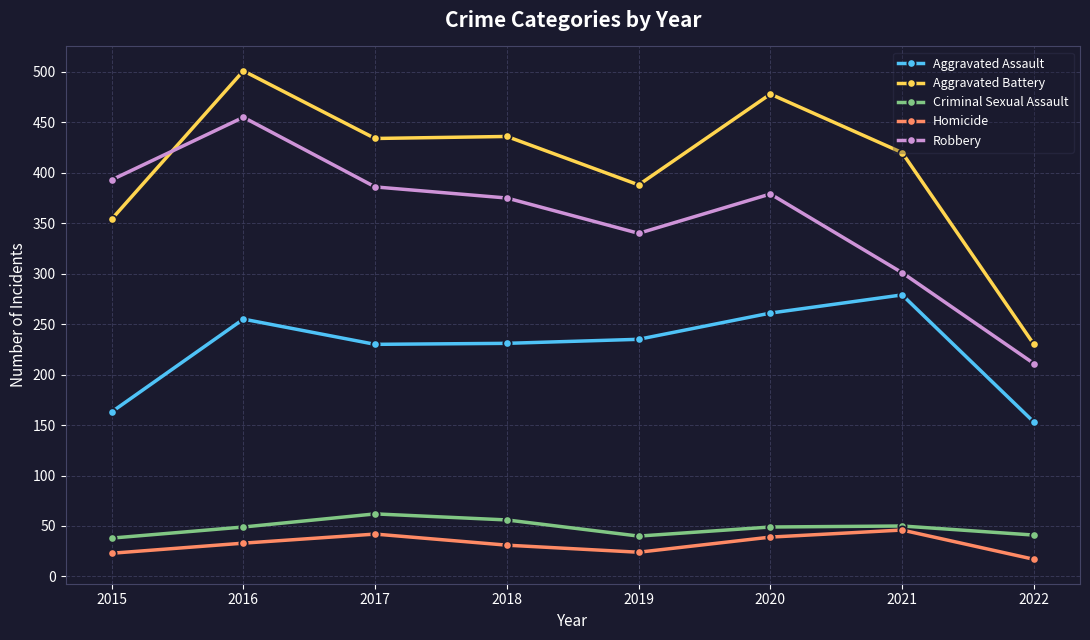

Is it true that Robbery equals 386 at 2017?

True